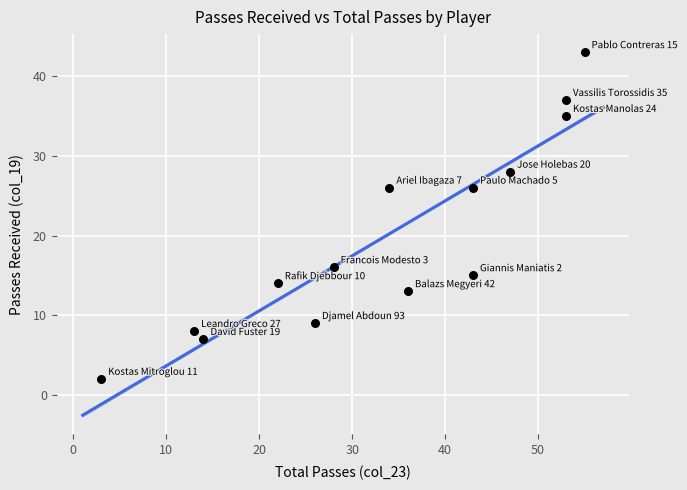

What is the range of Y values (max minus min)?

41